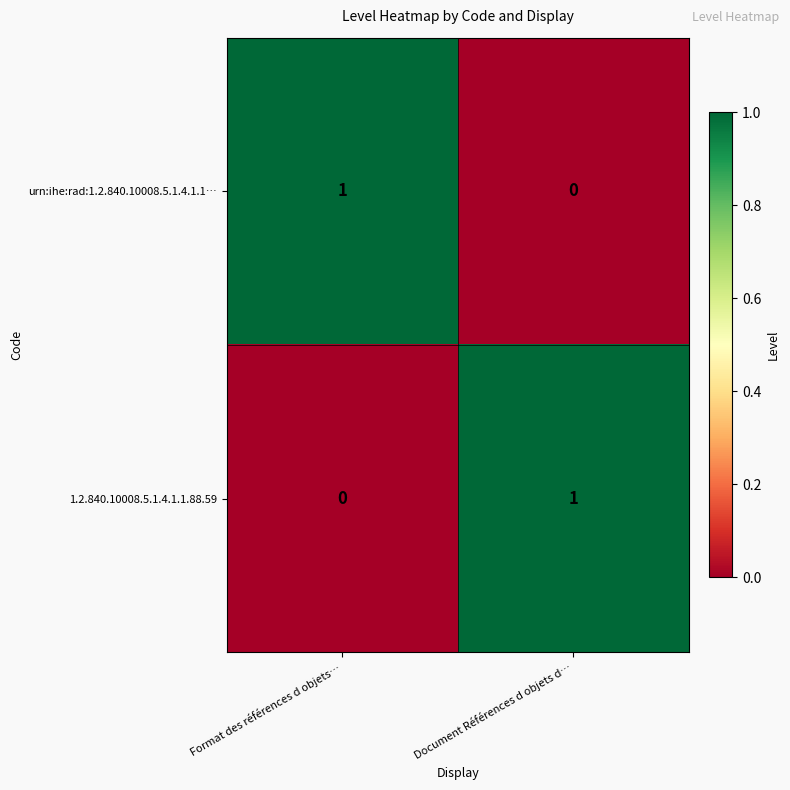

Which category has the lowest value in the urn:ihe:rad:1.2.840.10008.5.1.4.1.1… series?

Document Références d objets d…